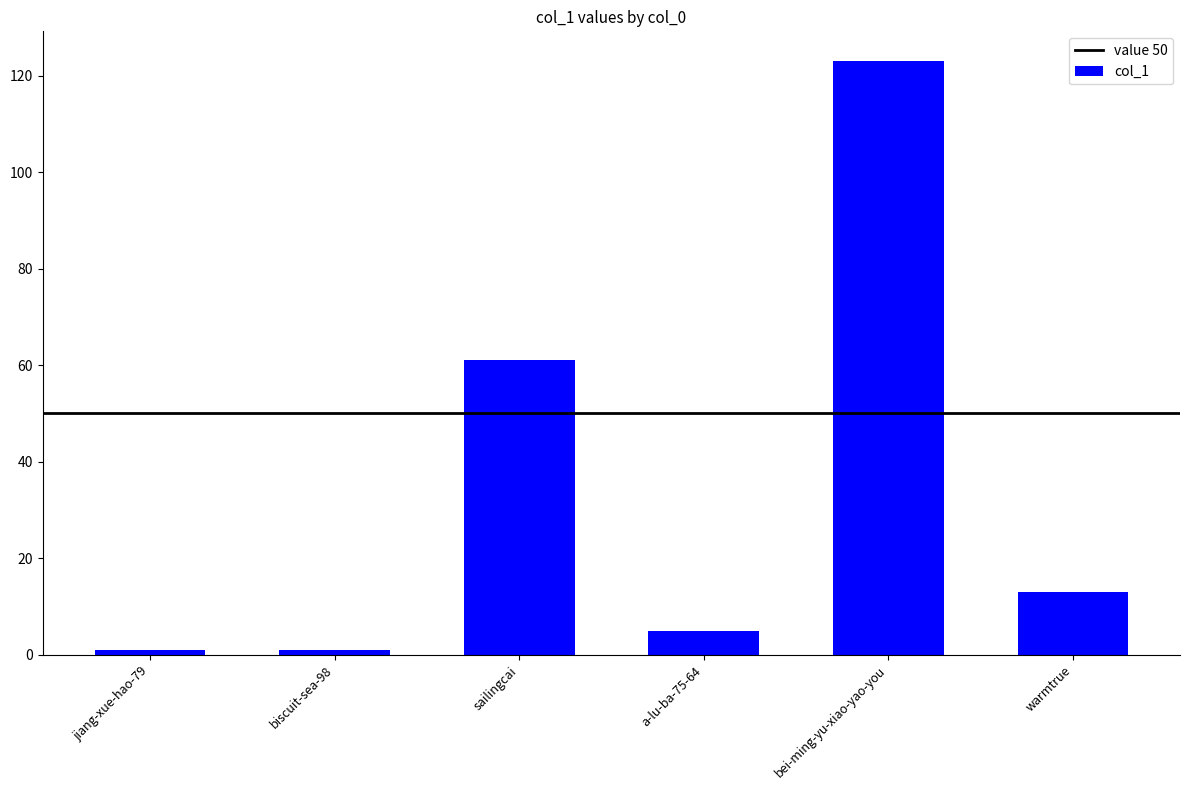

What is the smallest value displayed?

1